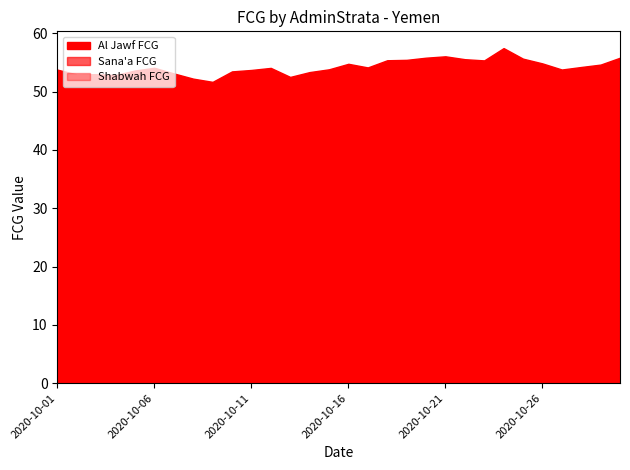

Is it true that Sana'a FCG equals 10.3 at 2020-10-19?

False